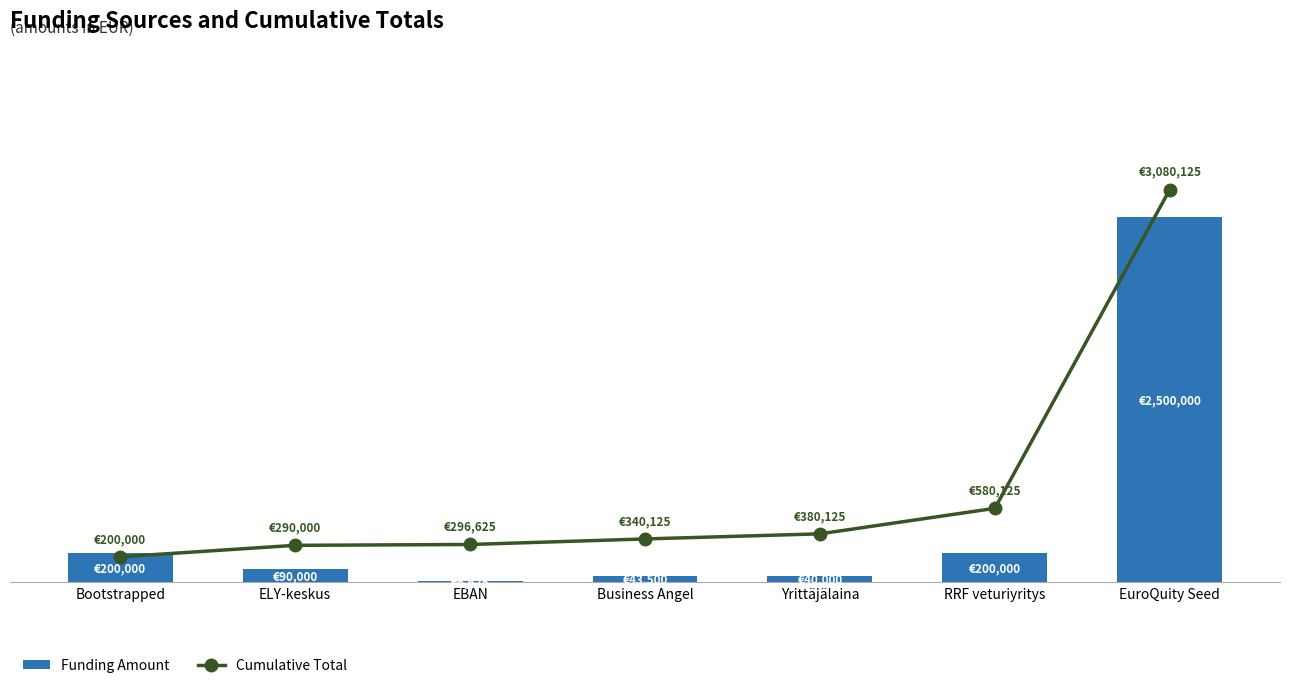

At Yrittäjälaina, list the series in order from smallest to largest.

Funding Amount, Cumulative Total